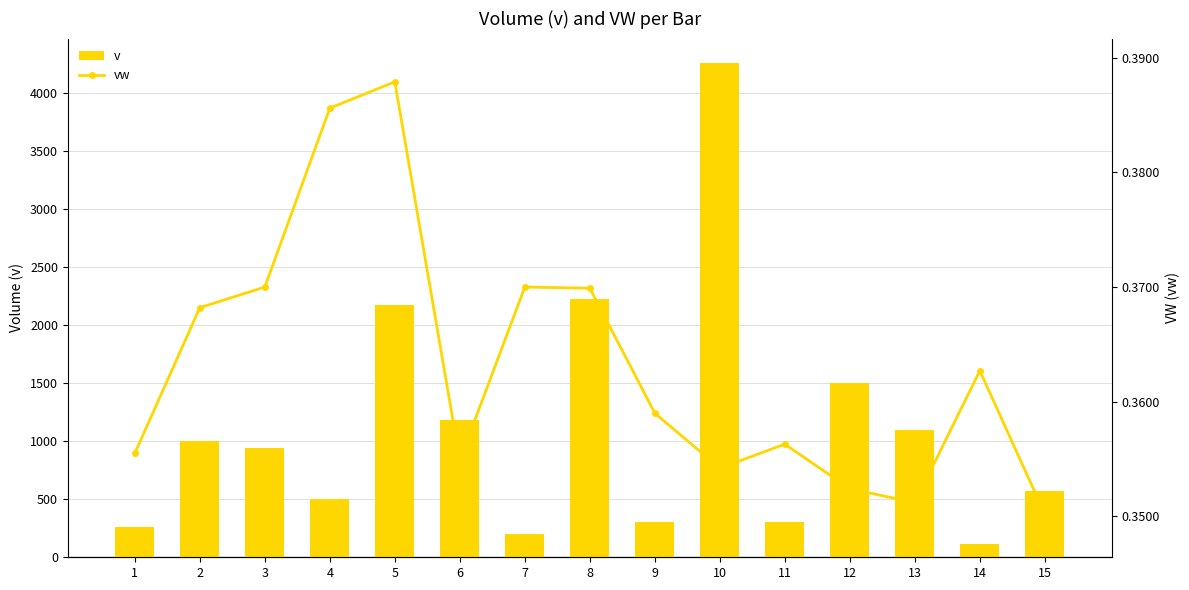

Count the vw values in the range 0 to 1.

15